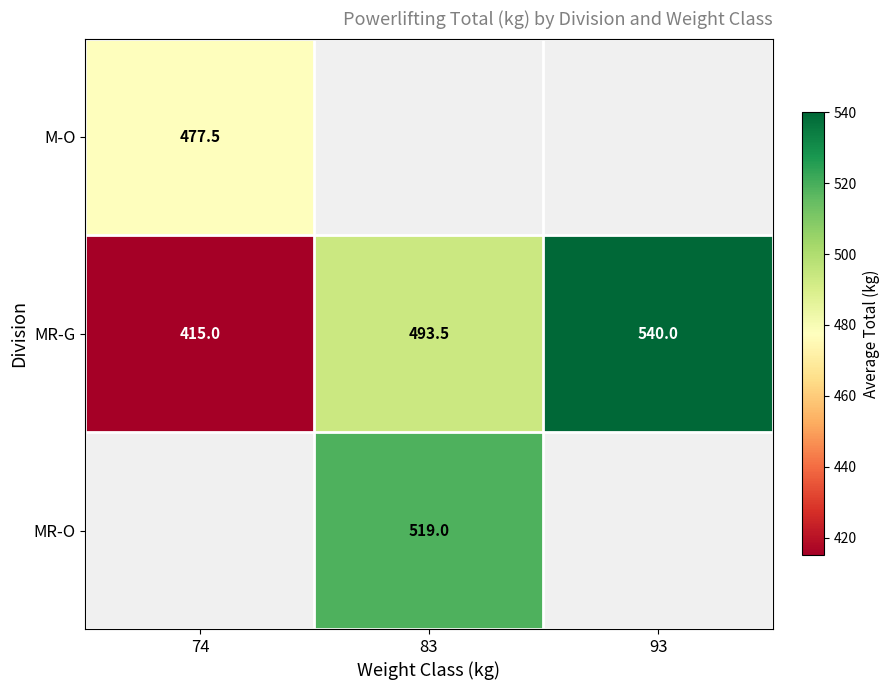

Which category has the highest value across all series?

93